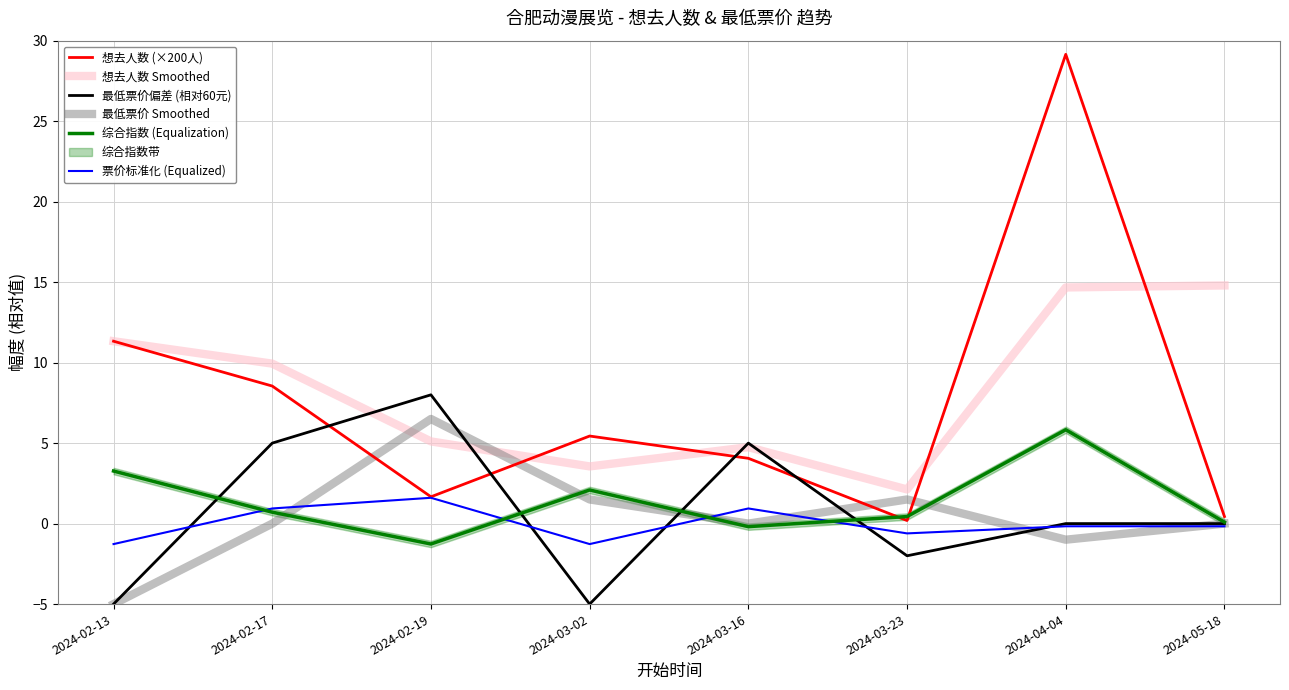

Reading left to right, list all the values displayed in this chart.

想去人数 (×200人): 11.3	8.5	1.7	5.4	4.1	0.2	29.1	0.4
想去人数 Smoothed: 11.3	9.9	5.1	3.6	4.7	2.1	14.7	14.8
最低票价偏差 (相对60元): -5.0	5.0	8.0	-5.0	5.0	-2.0	0.0	0.0
最低票价 Smoothed: -5.0	0.0	6.5	1.5	0.0	1.5	-1.0	0.0
综合指数 (Equalization): 3.3	0.7	-1.3	2.1	-0.2	0.4	5.8	0.1
票价标准化 (Equalized): -1.3	0.9	1.6	-1.3	0.9	-0.6	-0.2	-0.2